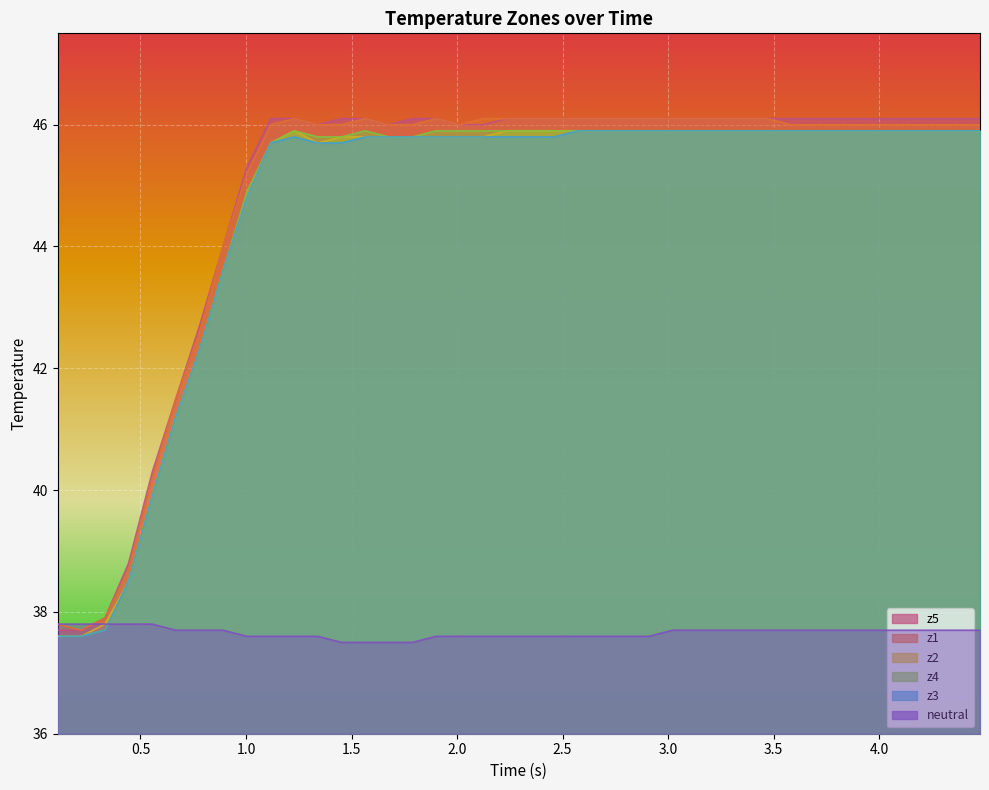

At how many categories does at least one series exceed 39?

36